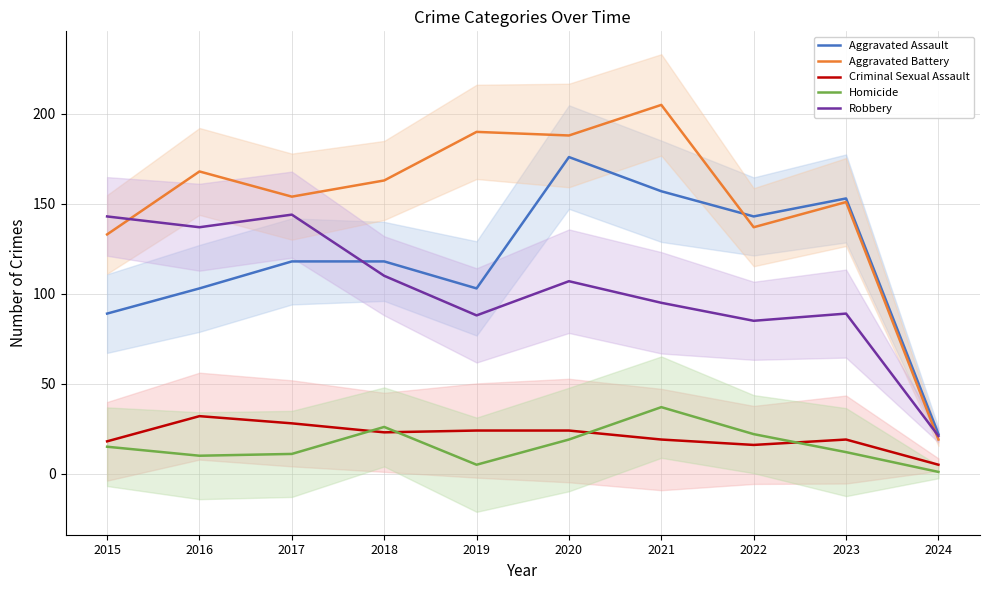

Which has a higher value, 2021 or 2024?

2021